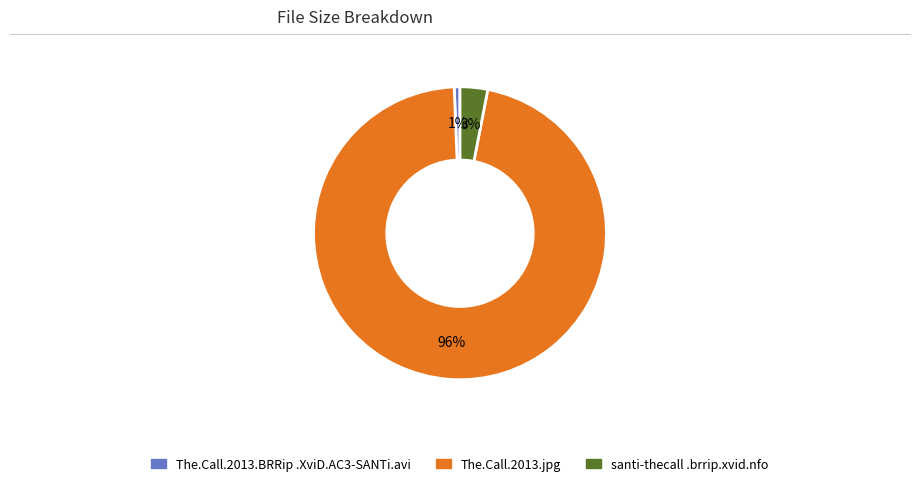

To the nearest percent, what is the average slice percentage?

33%